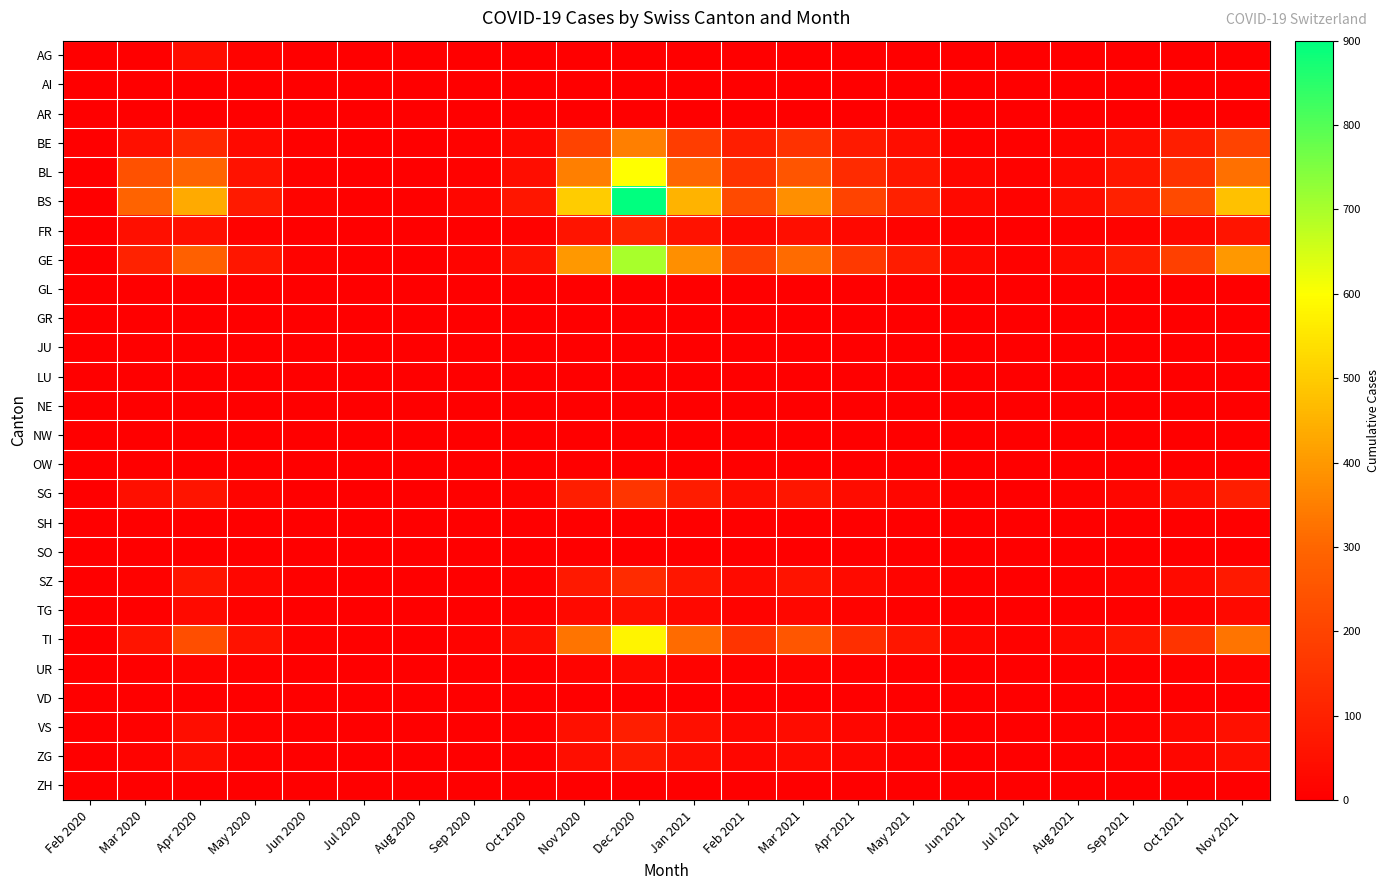

Which category has the lowest value across all series?

Feb 2020